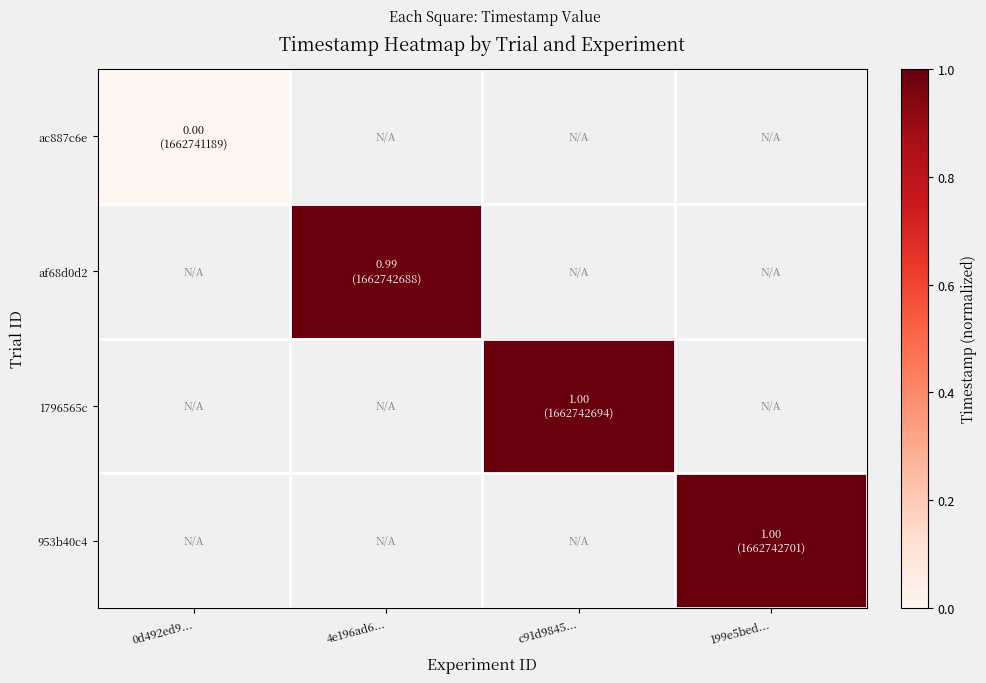

At how many categories does at least one series exceed 0?

3